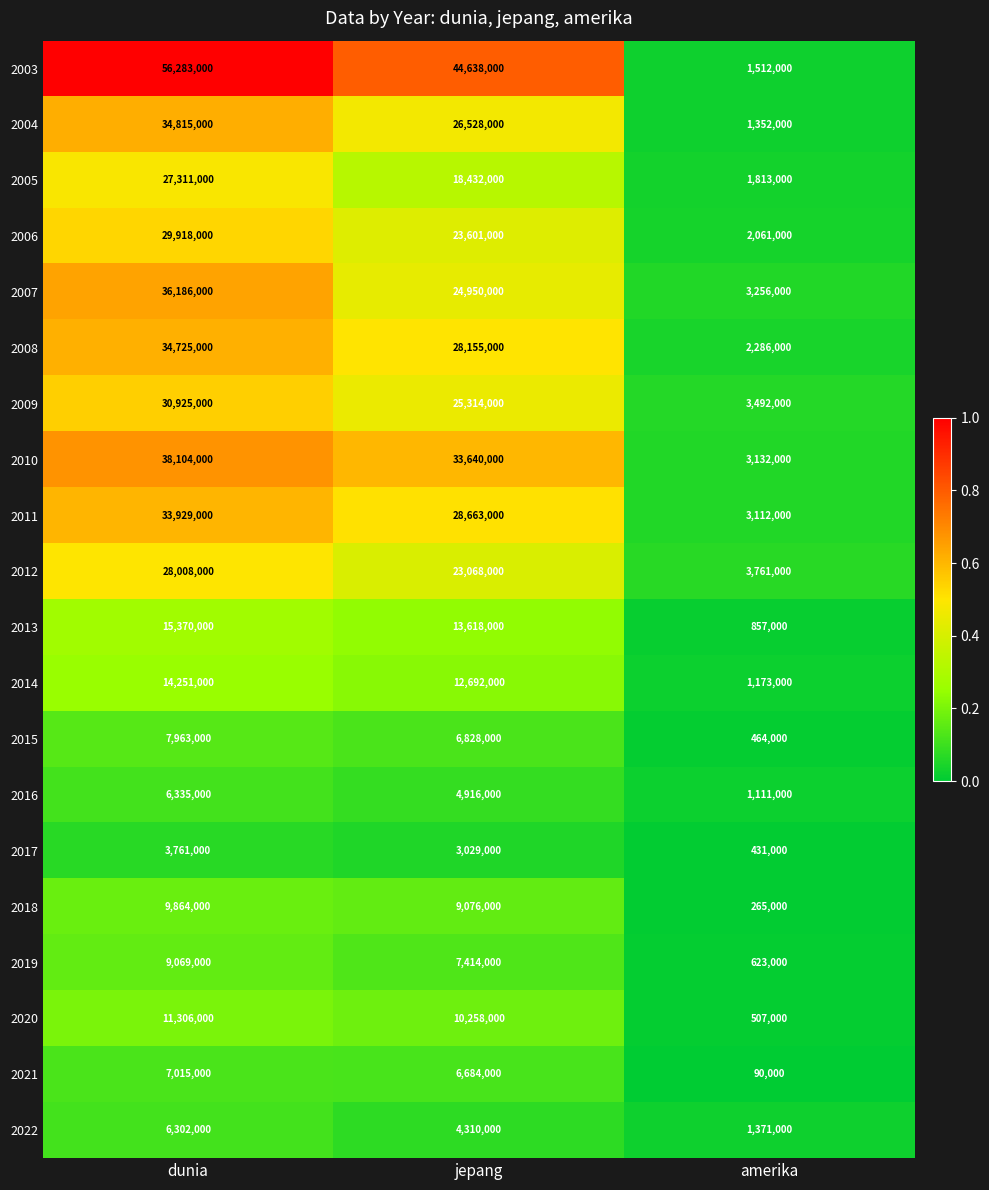

At which category does the chart reach its minimum across all series?

amerika